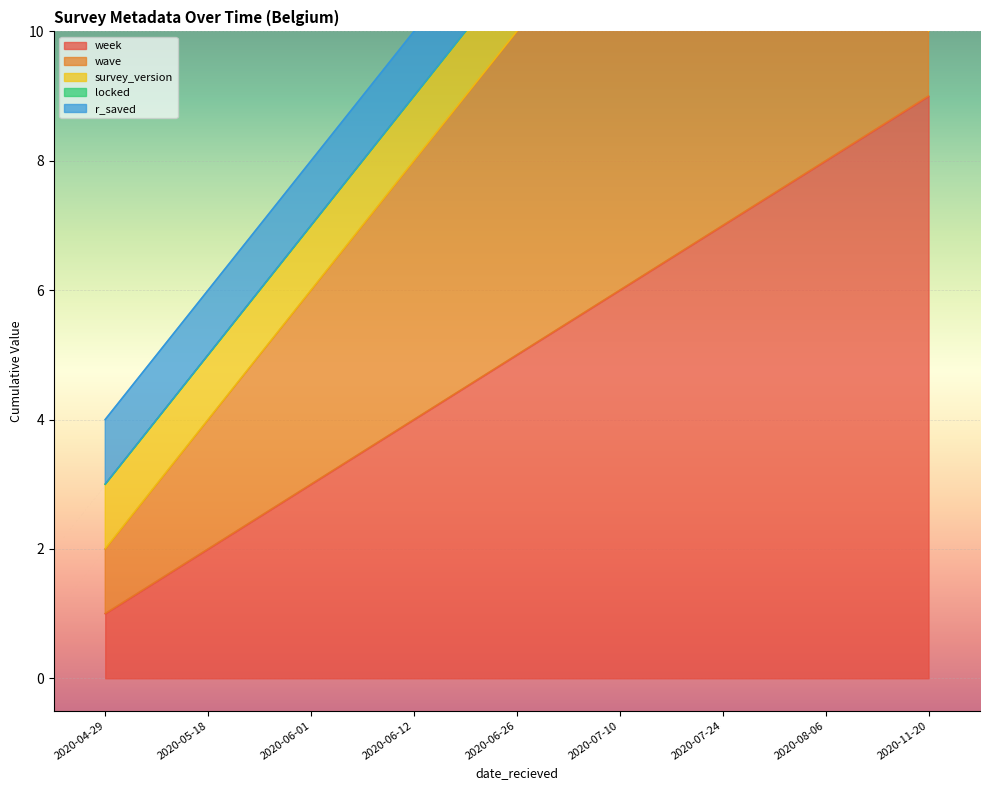

Is the value of survey_version at 2020-07-10 greater than the value of wave at 2020-05-18?

No